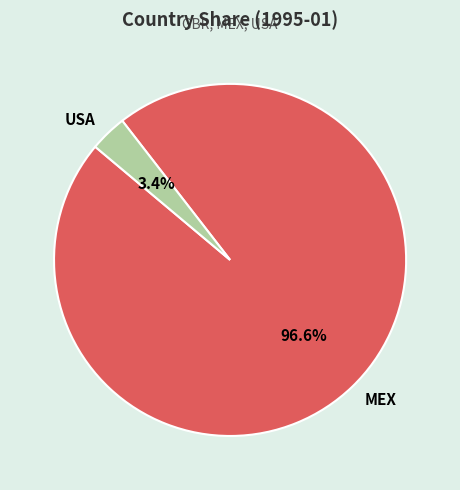

Rank the categories by value from highest to lowest.

MEX, USA